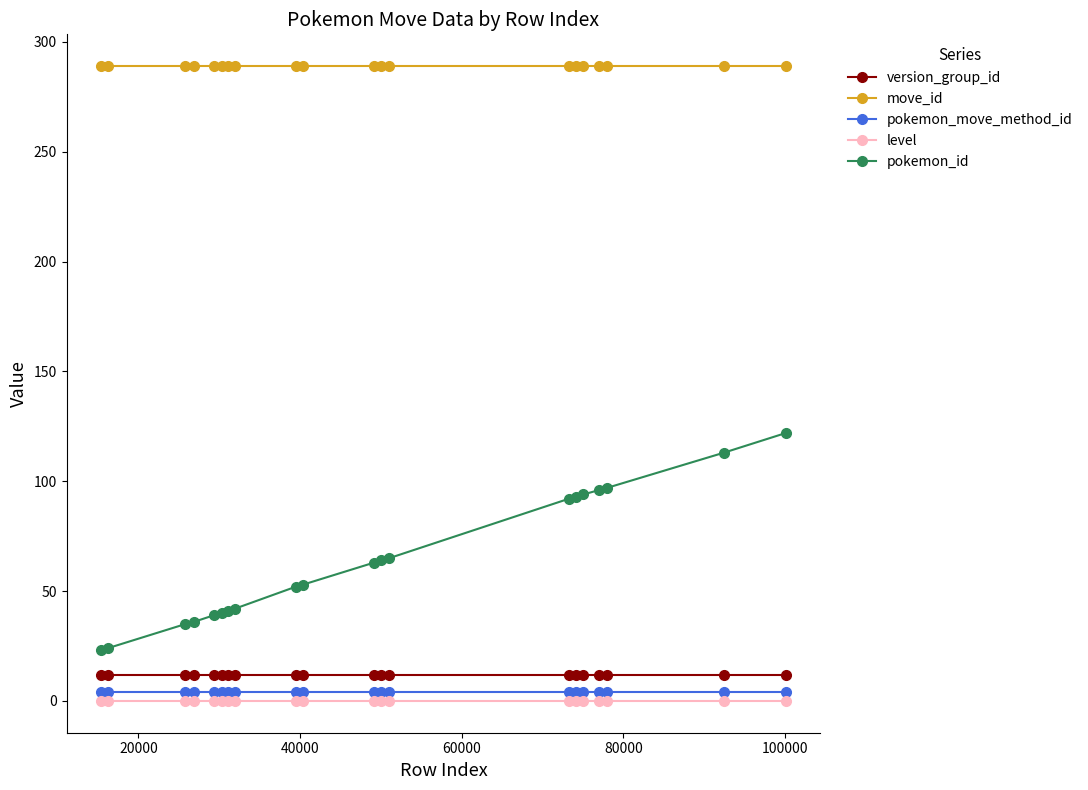

Which series has the widest spread of values?

pokemon_id